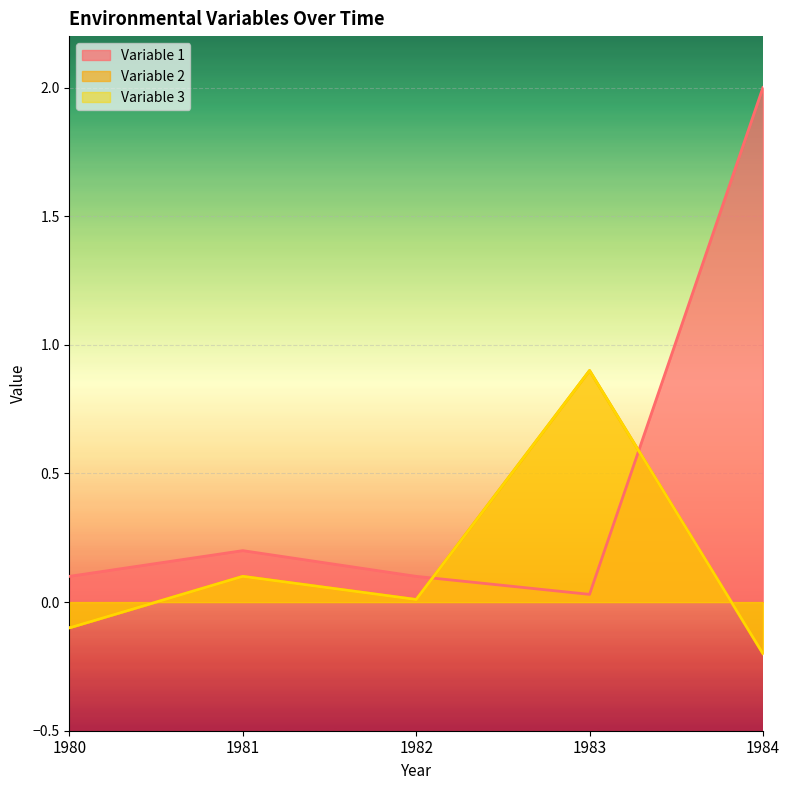

At which category does Variable 2 reach its first local peak?

1981